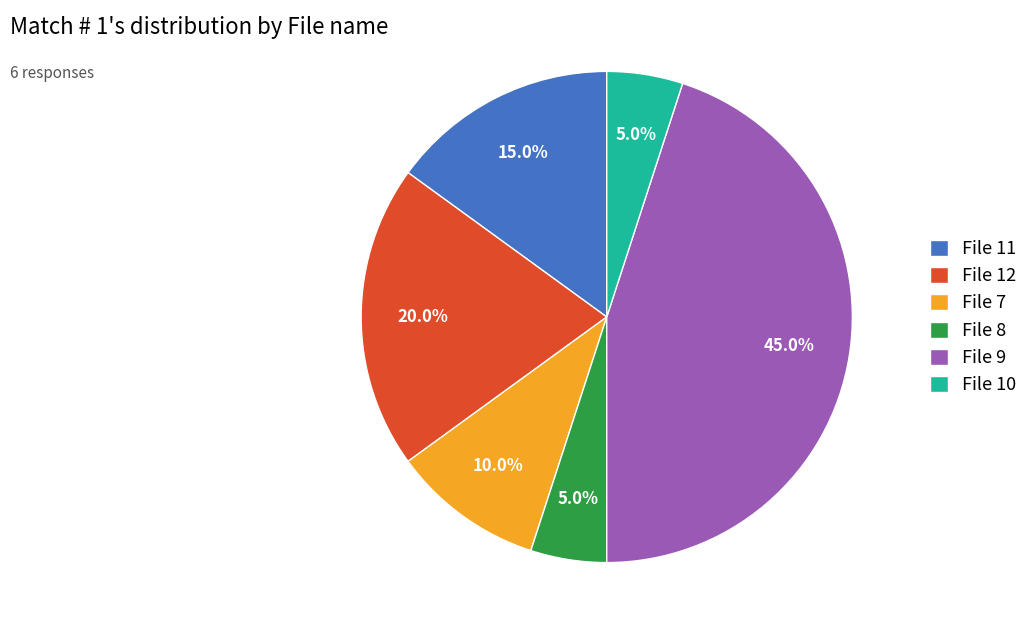

Which category has the biggest portion of the pie?

File 9